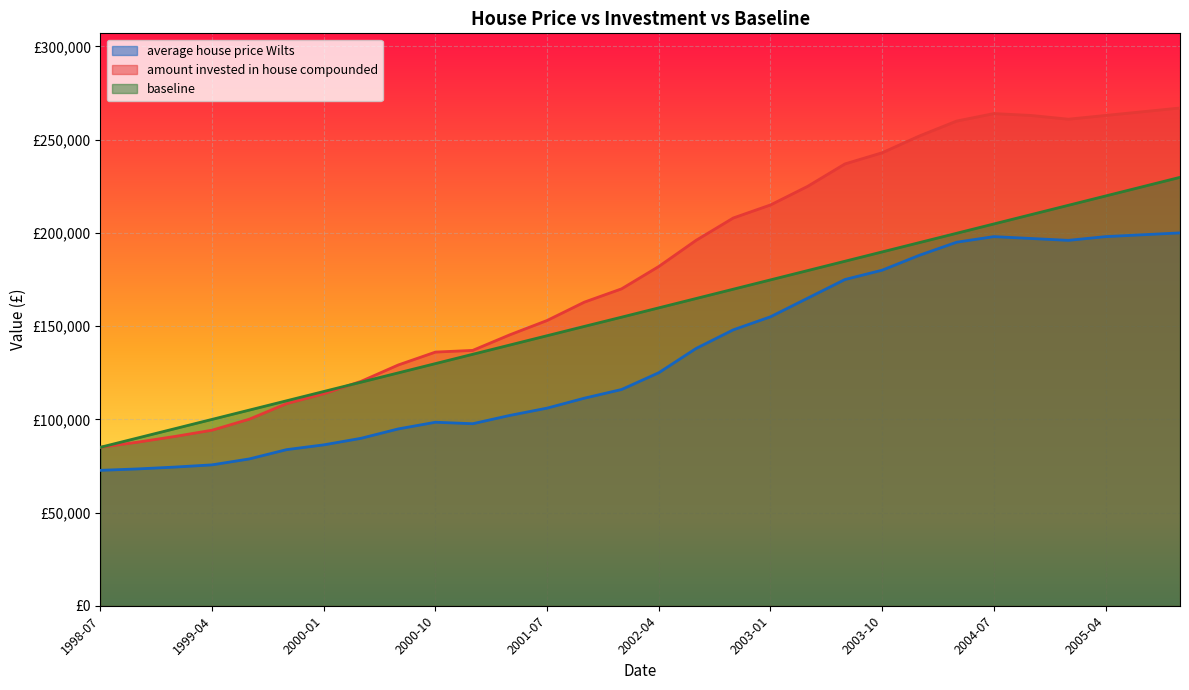

The amount invested in house compounded series shows 182000.0 at 2002-04. True or false?

True